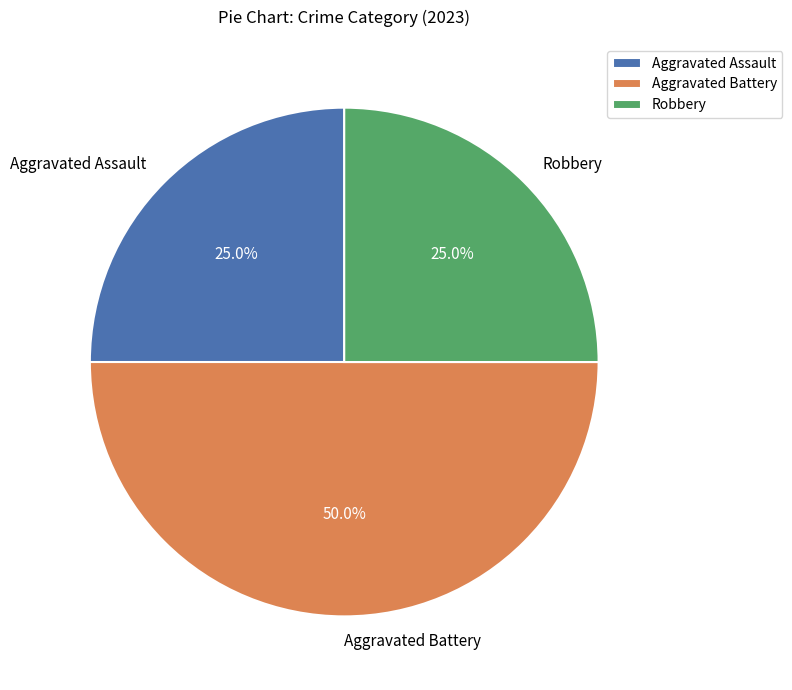

Between Aggravated Battery and Aggravated Assault, which is larger?

Aggravated Battery